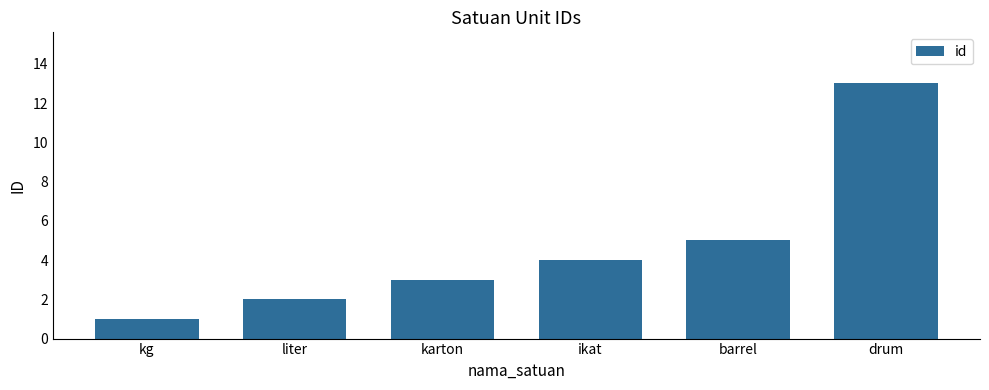

What is the label of the 3rd bar from the right?

ikat